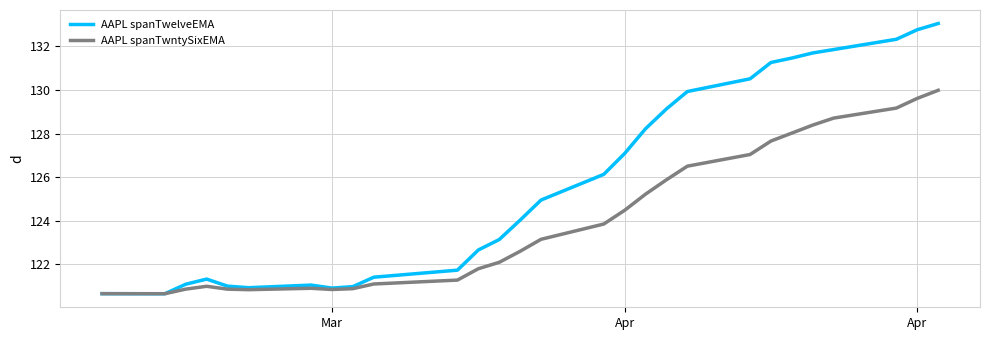

Rank the series by their average value, from highest to lowest.

AAPL spanTwelveEMA, AAPL spanTwntySixEMA